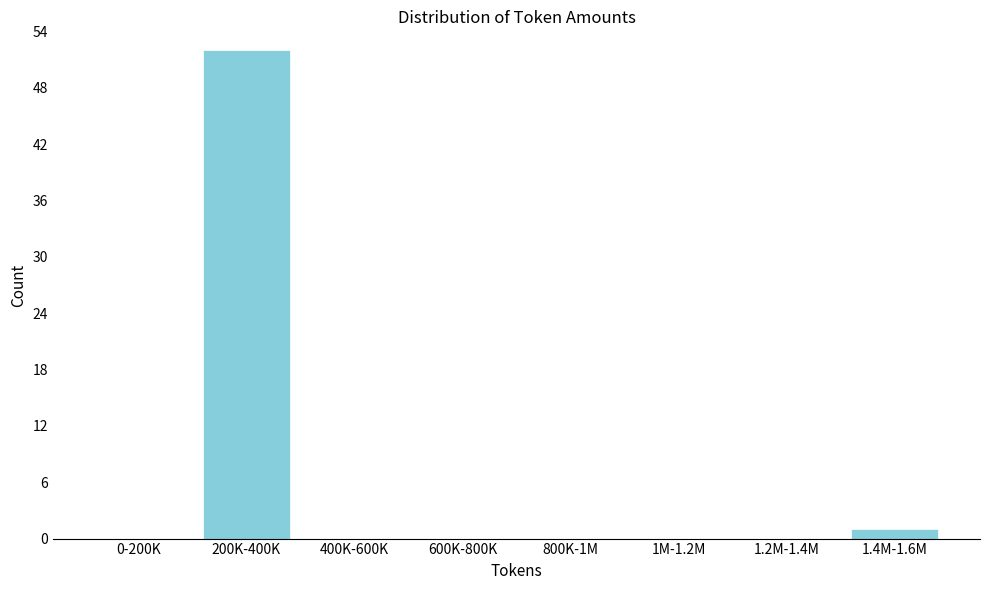

Reading left to right, extract all data points from this chart.

0-200K=0	200K-400K=52	400K-600K=0	600K-800K=0	800K-1M=0	1M-1.2M=0	1.2M-1.4M=0	1.4M-1.6M=1